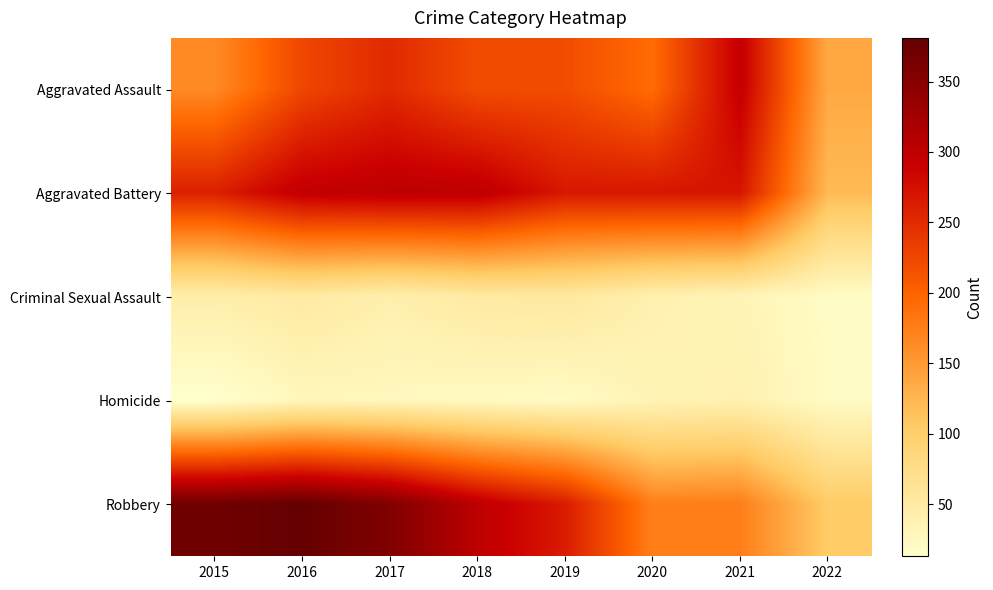

Rank the series by their maximum value, from highest to lowest.

Robbery, Aggravated Battery, Aggravated Assault, Criminal Sexual Assault, Homicide